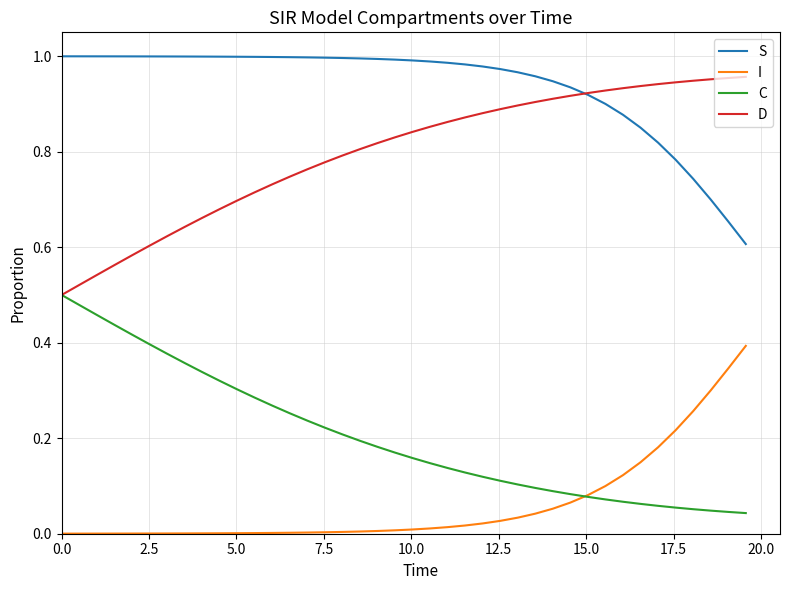

Which series has the largest total across all categories?

S